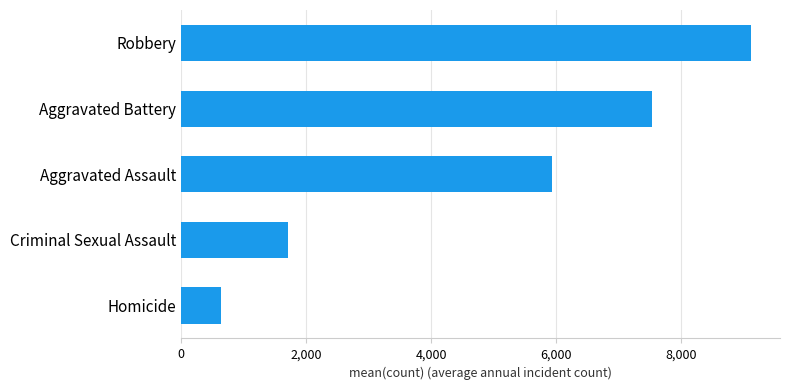

Reading bottom to top, what are all the values shown in this chart?

639.1	1715.0	5932.1	7529.7	9123.3